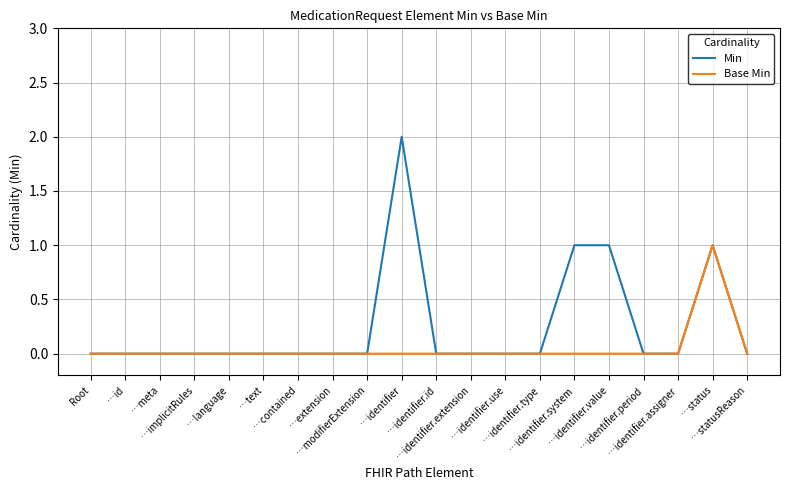

Which series has the largest total across all categories?

Min